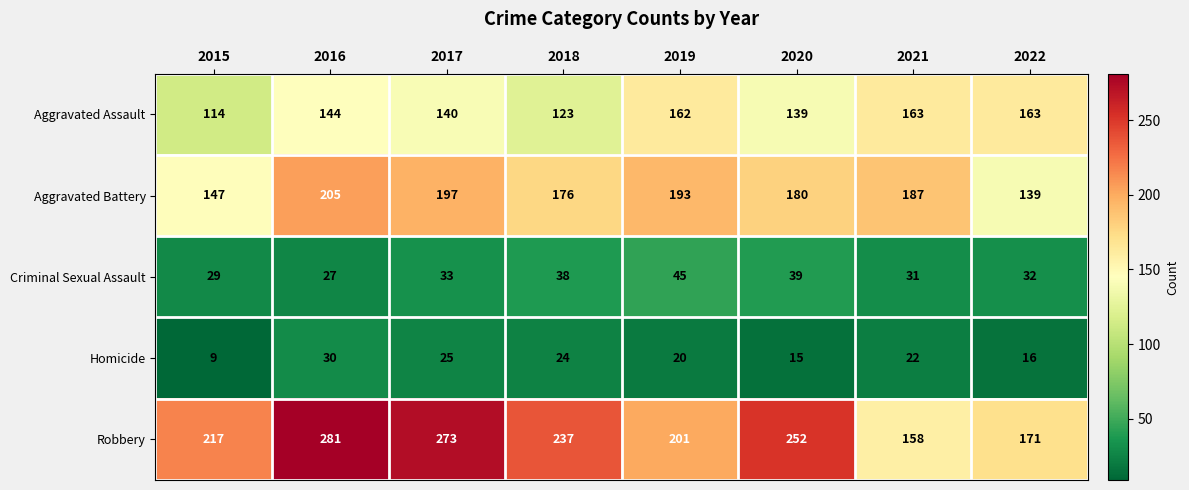

How many series are shown in this chart?

5